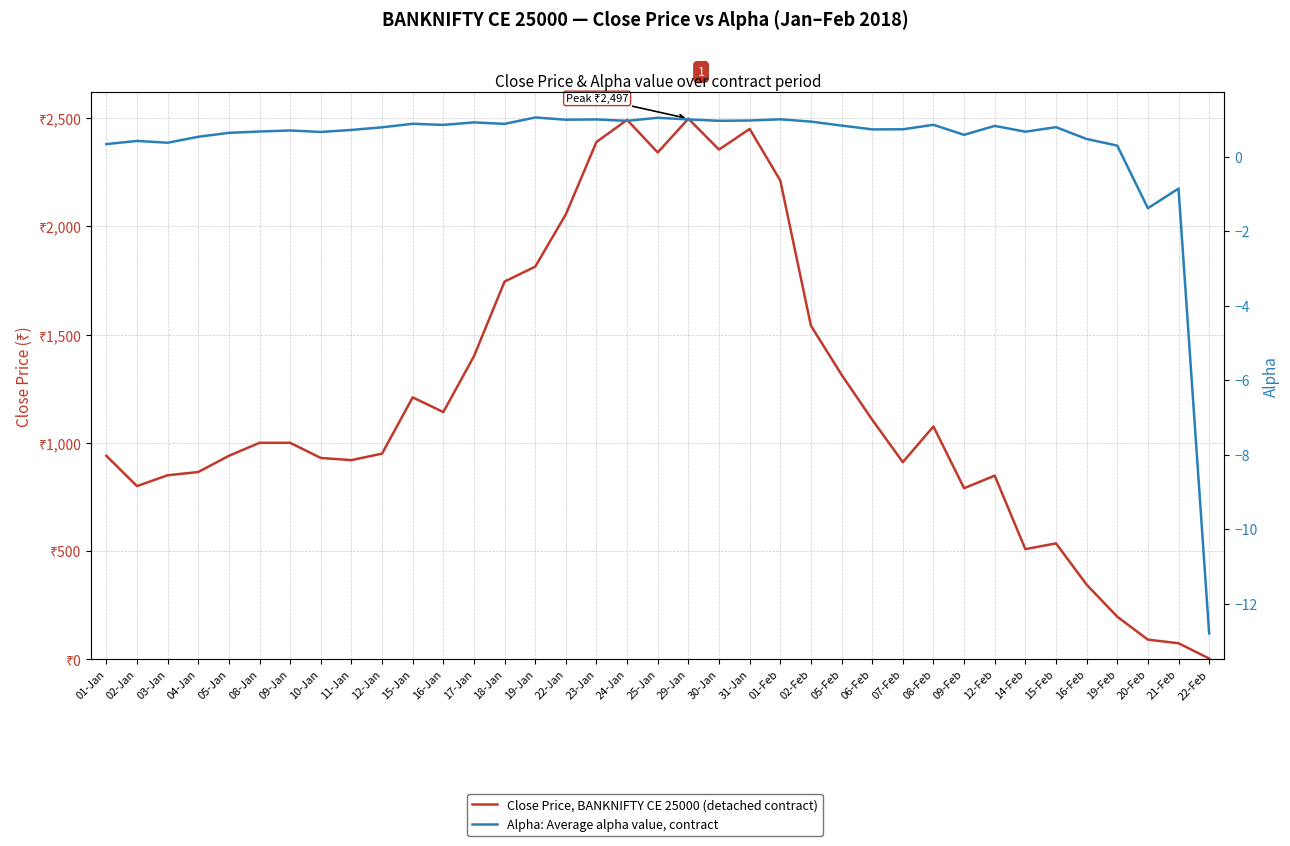

At how many categories does at least one series exceed 939?

22